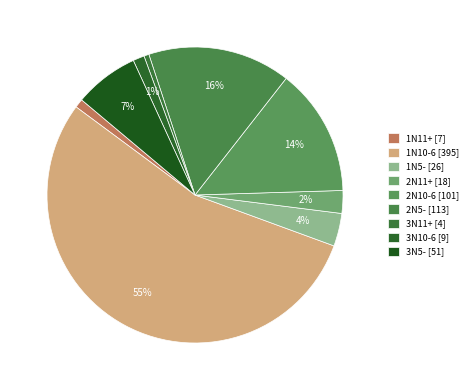

Which has a higher value, 1N10-6 or 3N11+?

1N10-6